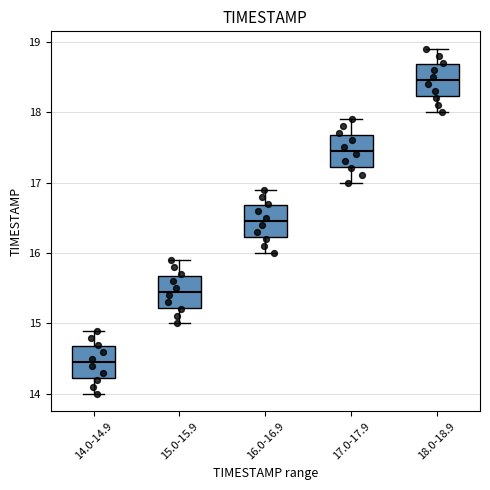

Where is the upper edge of the box for 15.0-15.9 on the y-axis? The values are not printed on the chart, so give them approximately, as read against the axis.

15.7